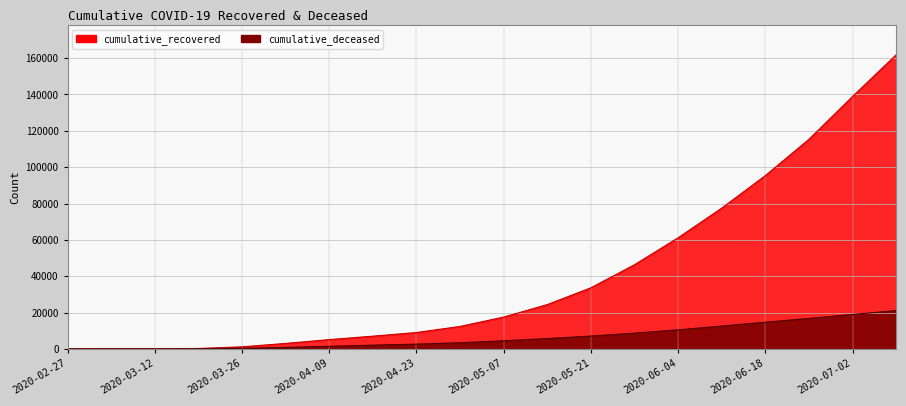

What is the spread (max minus min) of values at 2020-05-14?

18687